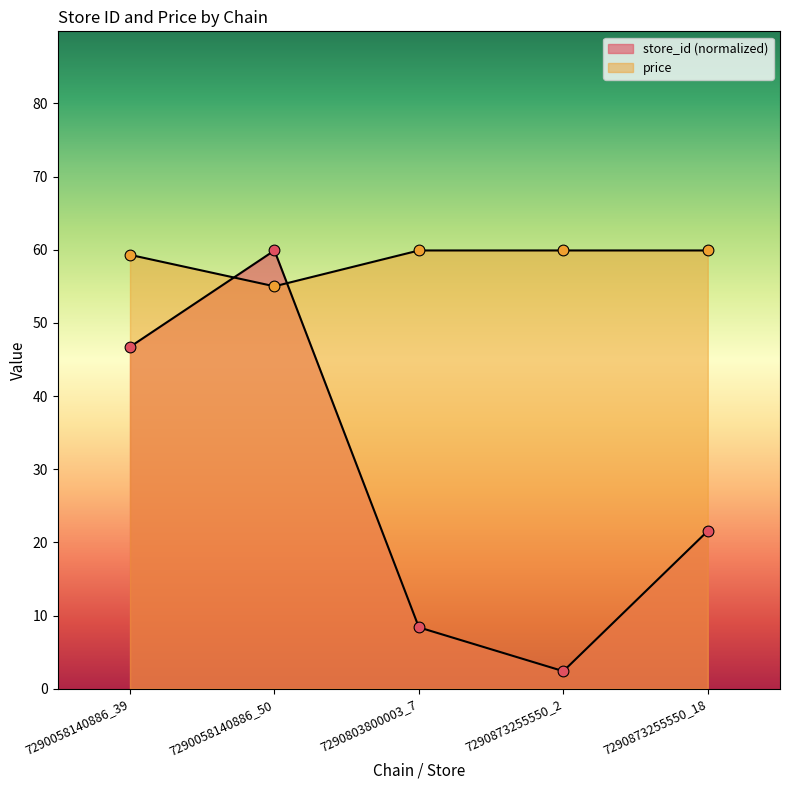

Which series has the widest spread of Y values?

store_id